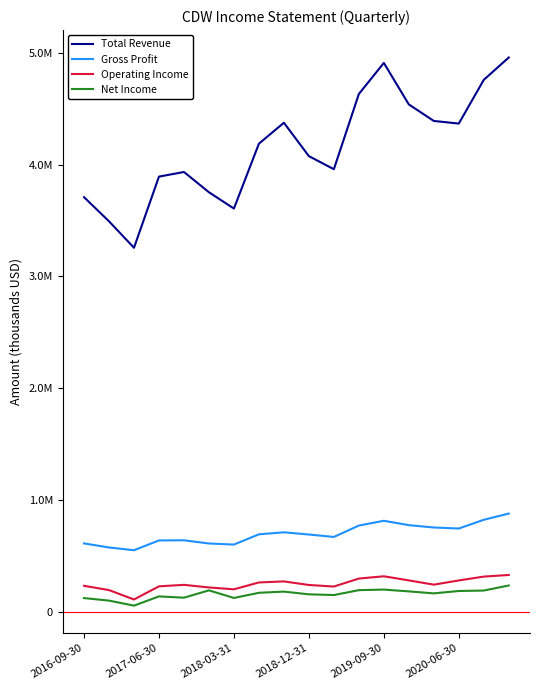

How many interior local valleys does the Net Income series have?

5